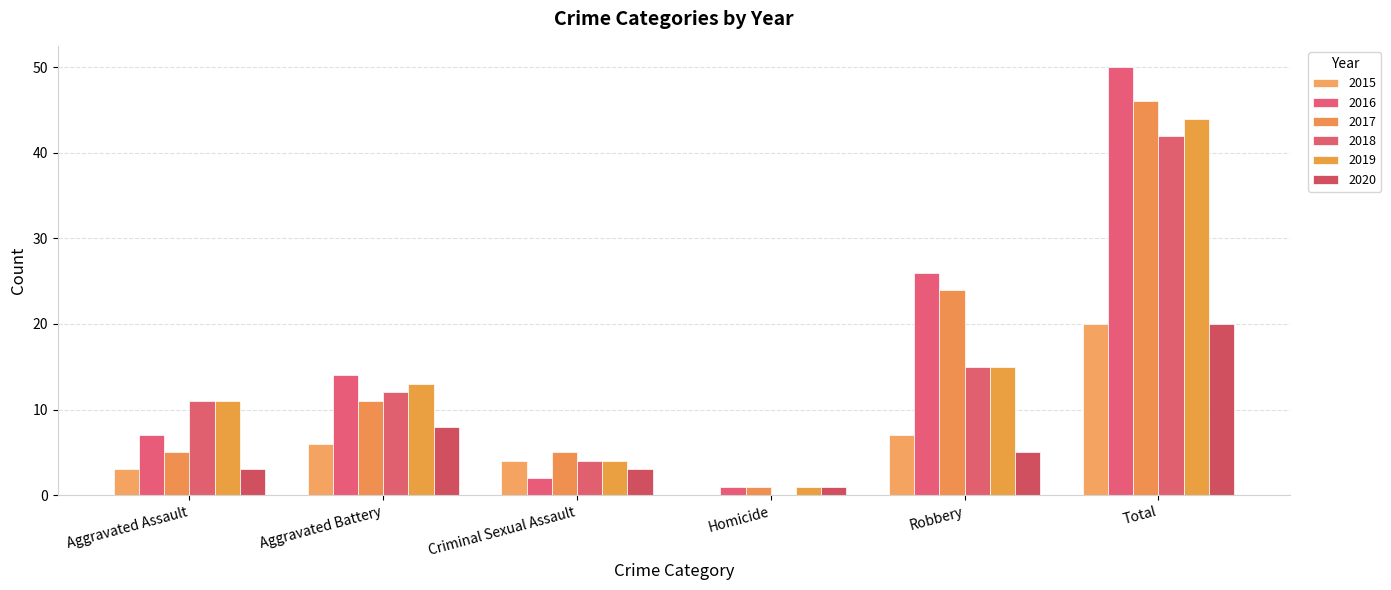

Which series changed the most between Aggravated Battery and Total?

2016